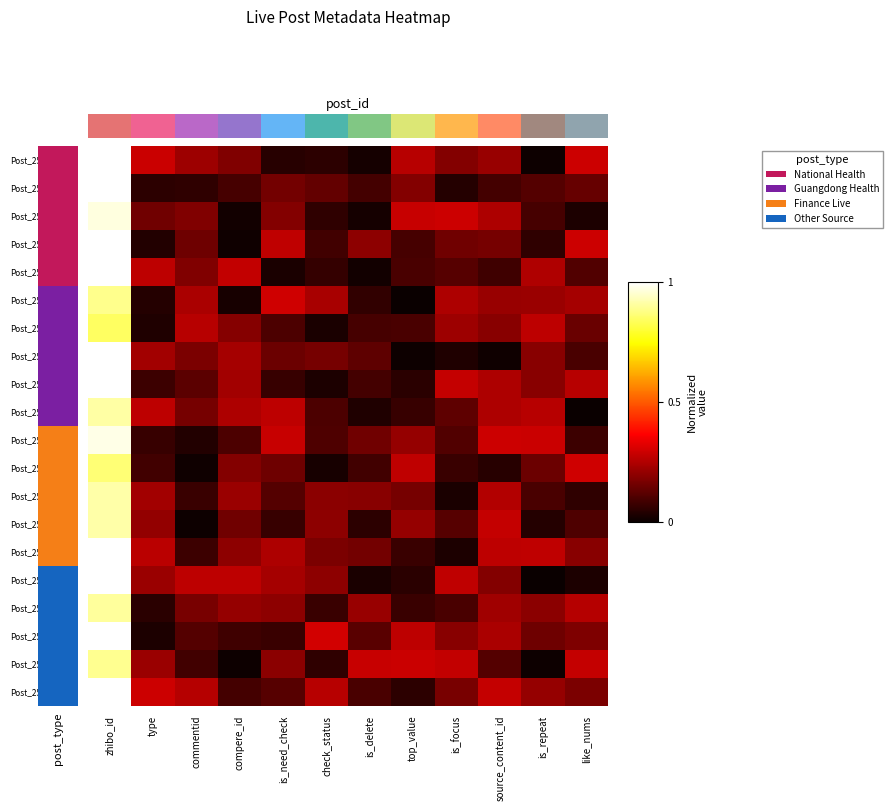

Rank the series by their maximum value, from highest to lowest.

Post_2516038_v0, Post_2516036_v1, Post_2516038_v2, Post_2516036_v3, Post_2516038_v4, Post_2516038_v7, Post_2516036_v7, Post_2516036_v8, Post_2516036_v9, Post_2516036_v0, Post_2516038_v5, Post_2516038_v1, Post_2516038_v6, Post_2516036_v6, Post_2516036_v4, Post_2516038_v8, Post_2516038_v9, Post_2516036_v2, Post_2516036_v5, Post_2516038_v3